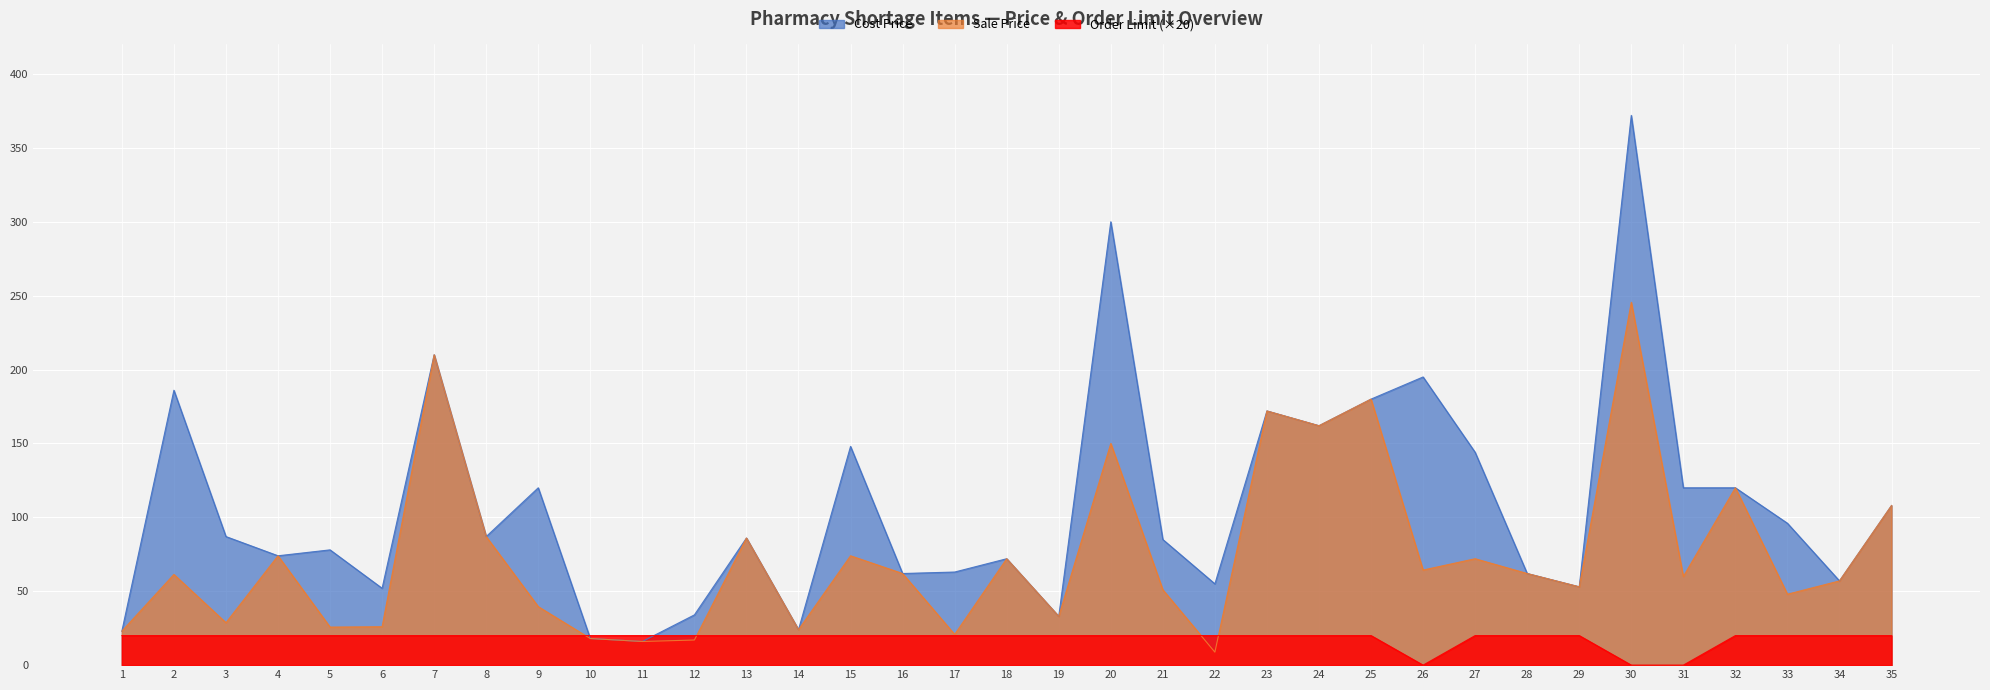

Reading left to right, extract all data points from this chart.

Sale Price: 23.0	61.4	28.7	74.0	25.7	26.0	210.0	87.0	39.6	18.0	16.0	17.0	86.0	24.0	74.0	62.0	20.8	72.0	33.0	150.0	51.0	8.8	172.0	162.0	180.0	64.3	72.0	62.0	53.0	245.5	60.0	120.0	48.0	57.0	108.0
Cost Price: 23.0	186.0	87.0	74.0	78.0	52.0	210.0	87.0	120.0	18.0	16.0	34.0	86.0	24.0	148.0	62.0	63.0	72.0	33.0	300.0	85.0	55.0	172.0	162.0	180.0	195.0	144.0	62.0	53.0	372.0	120.0	120.0	96.0	57.0	108.0
Order Limit: 20.0	20.0	20.0	20.0	20.0	20.0	20.0	20.0	20.0	20.0	20.0	20.0	20.0	20.0	20.0	20.0	20.0	20.0	20.0	20.0	20.0	20.0	20.0	20.0	20.0	0.0	20.0	20.0	20.0	0.0	0.0	20.0	20.0	20.0	20.0